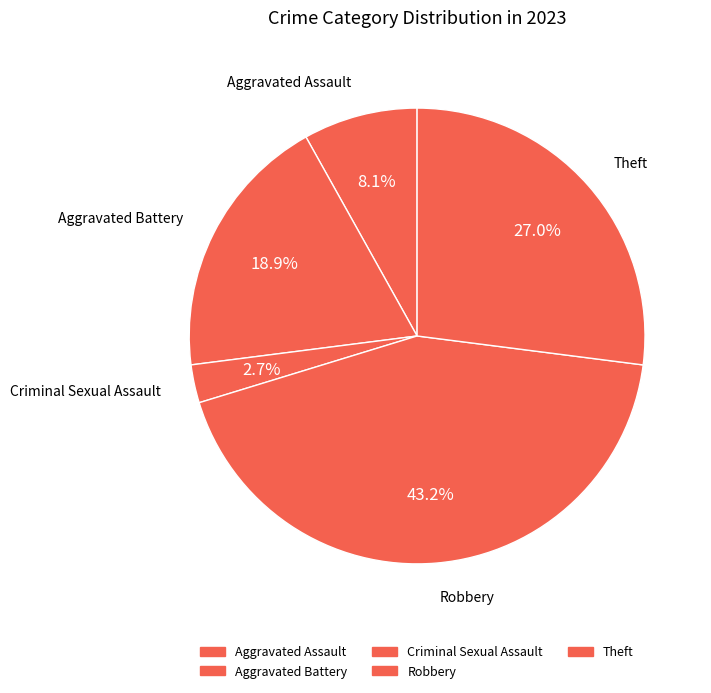

The Theft slice represents 38% of the pie. True or false?

False